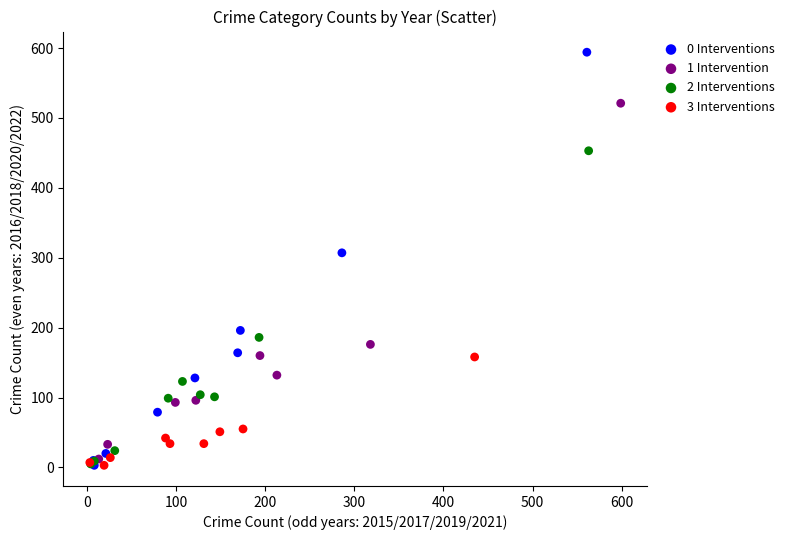

Which series reaches the maximum Y coordinate?

0 Interventions